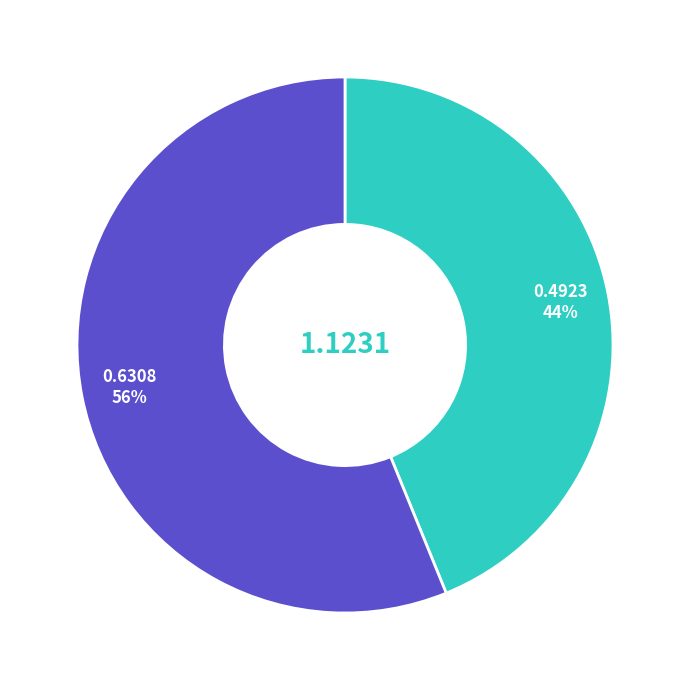

Is there any slice that represents more than half of the pie?

Yes